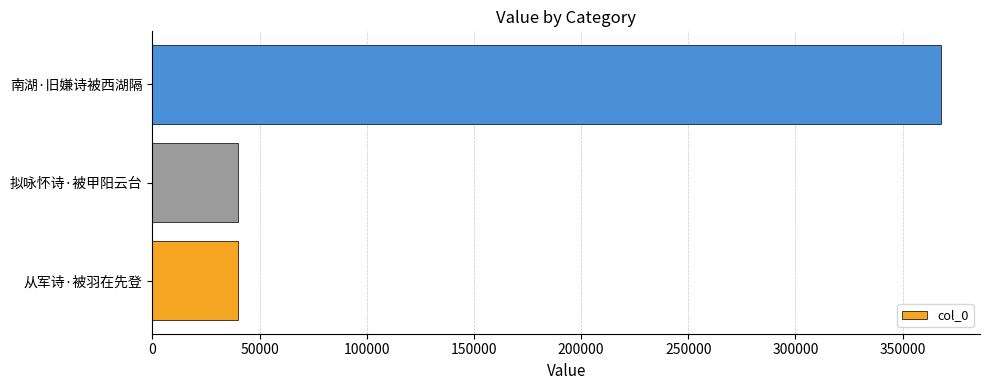

What is the sum of the values at 拟咏怀诗·被甲阳云台 and 从军诗·被羽在先登?

79873